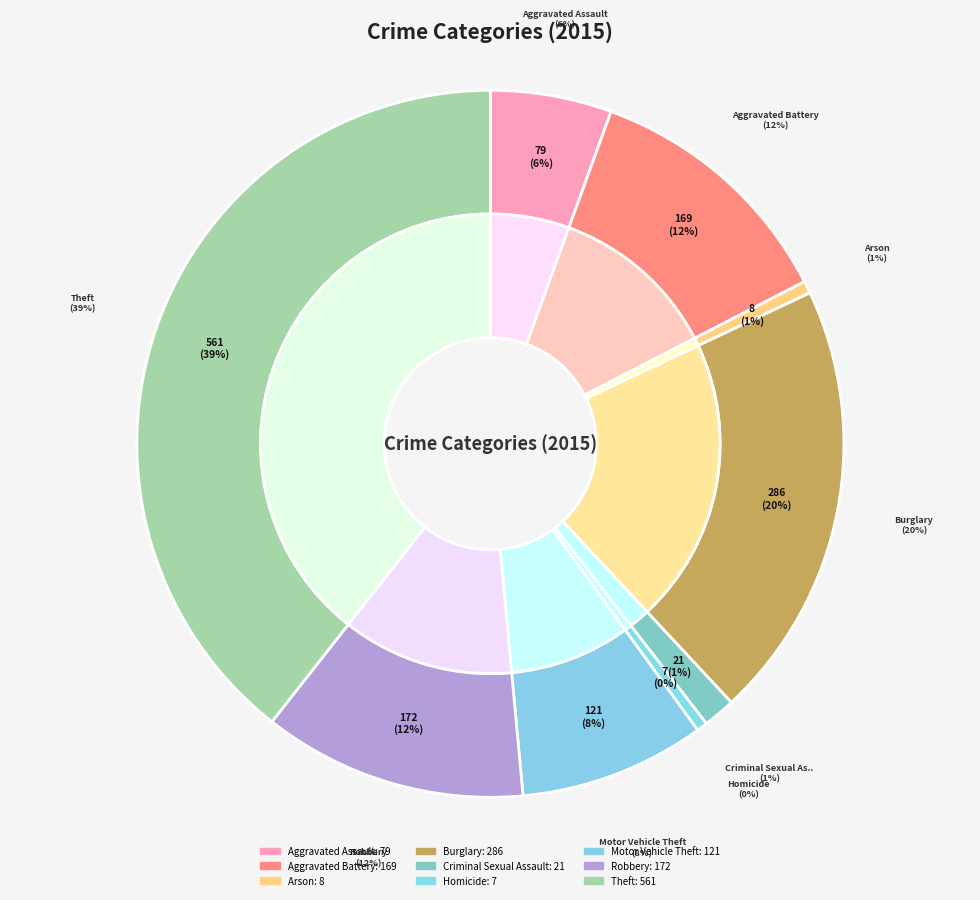

To the nearest percent, what is the average slice percentage?

11%